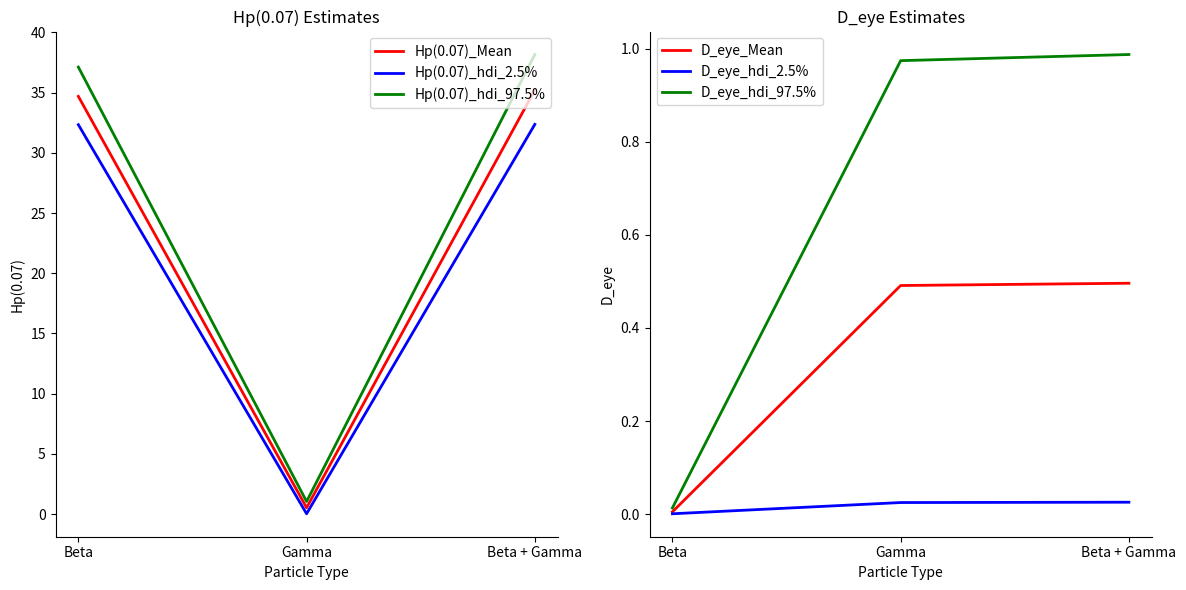

The value of D_eye_hdi_2.5% at Beta is 0.0. True or false?

True